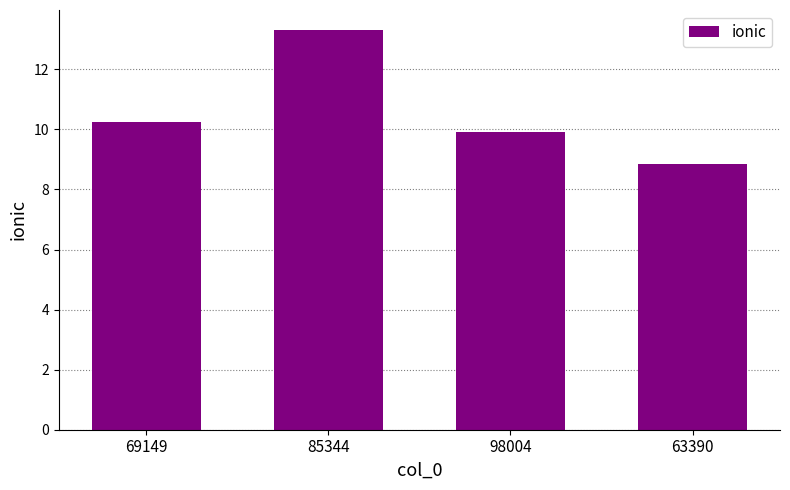

Are the bars grouped side by side (vs. stacked)?

No